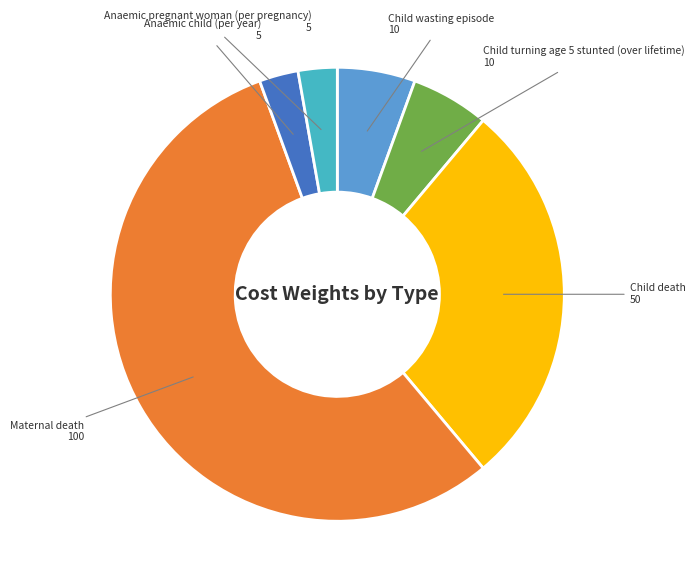

Does any single category account for the majority?

Yes